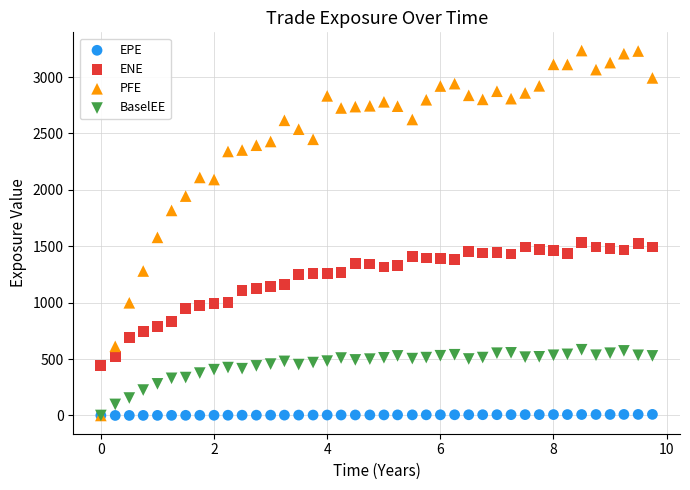

Which series contains the highest Y value?

PFE